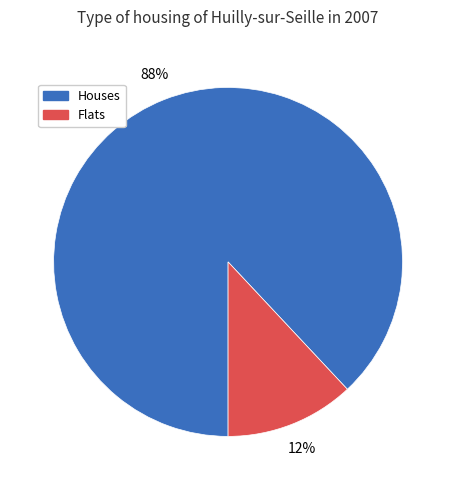

To the nearest percent, what is the difference between the largest and smallest slice percentages?

76%